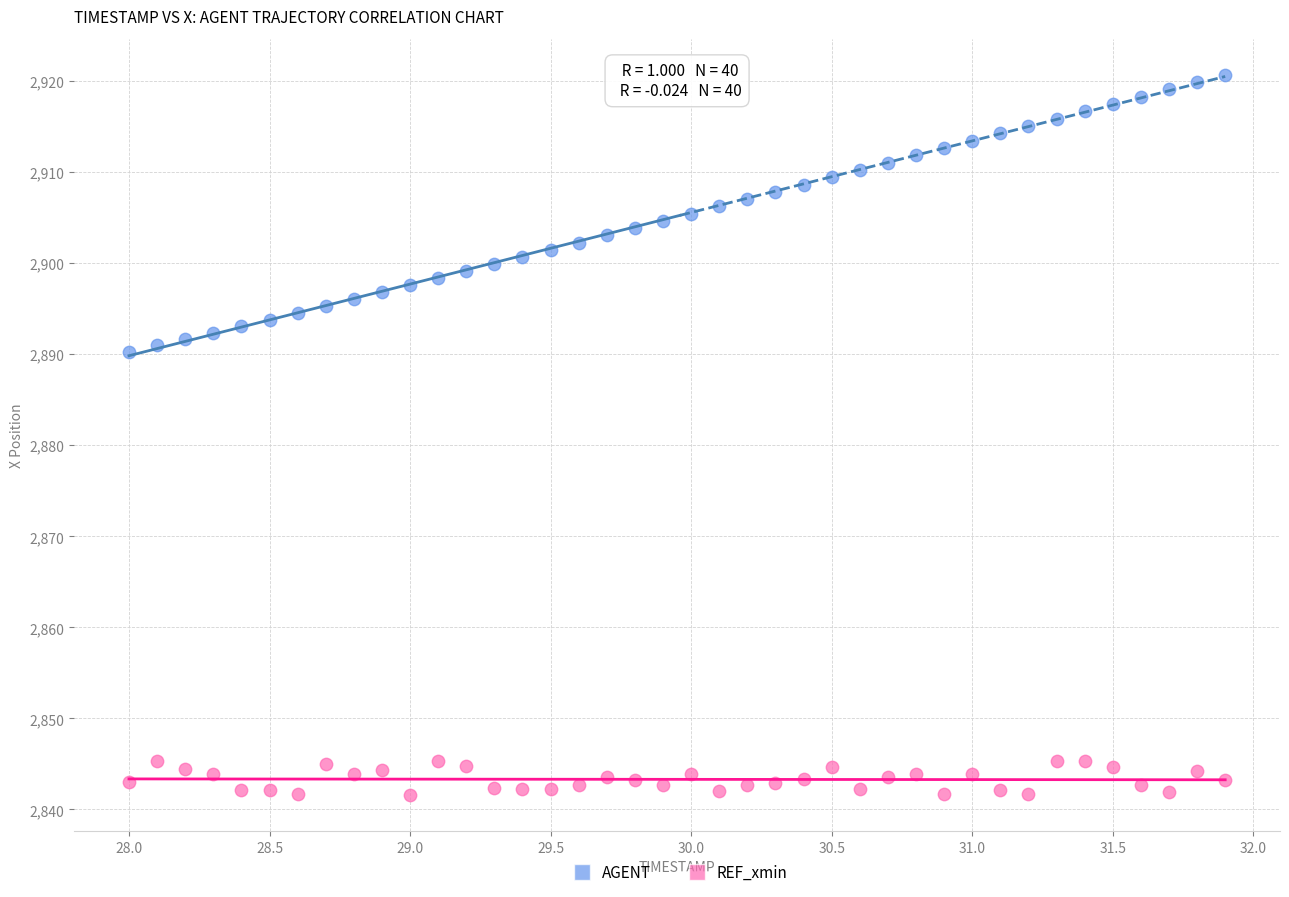

Which series reaches the minimum Y coordinate?

REF_xmin